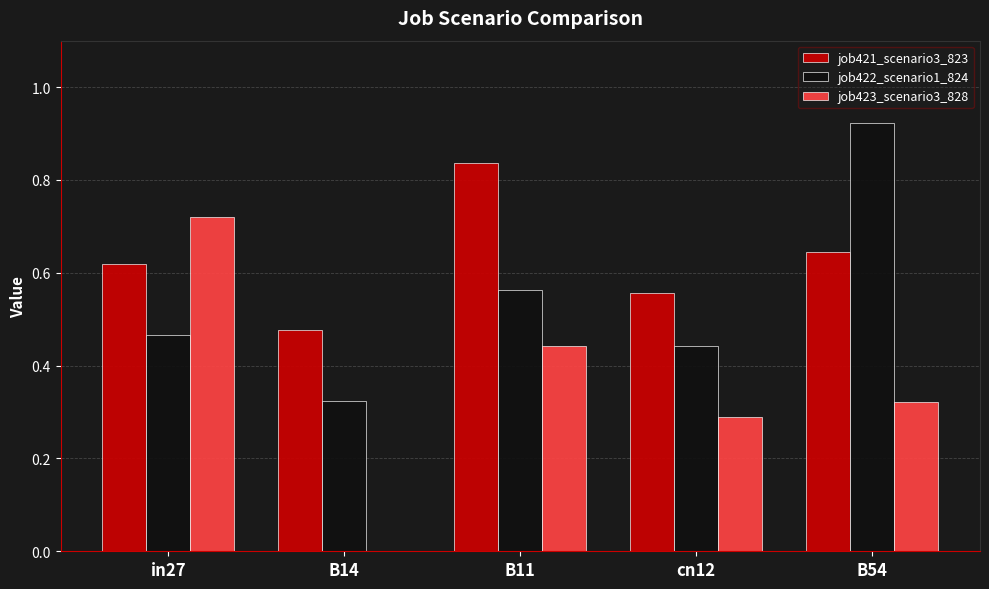

Between B11 and B54, which series saw the biggest shift?

job422_scenario1_824